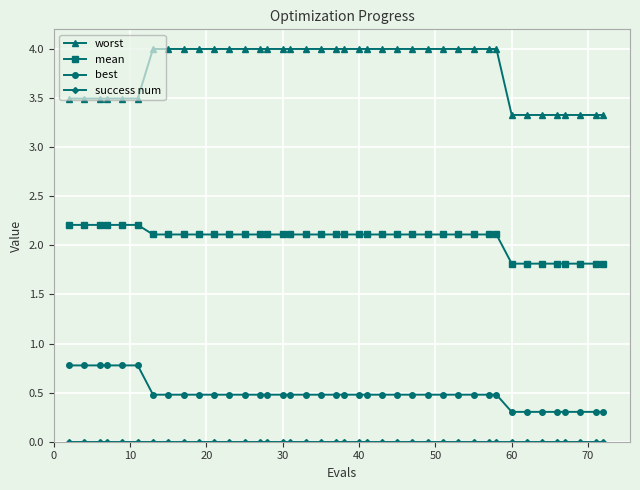

Is this an area chart (filled region under the line)?

No